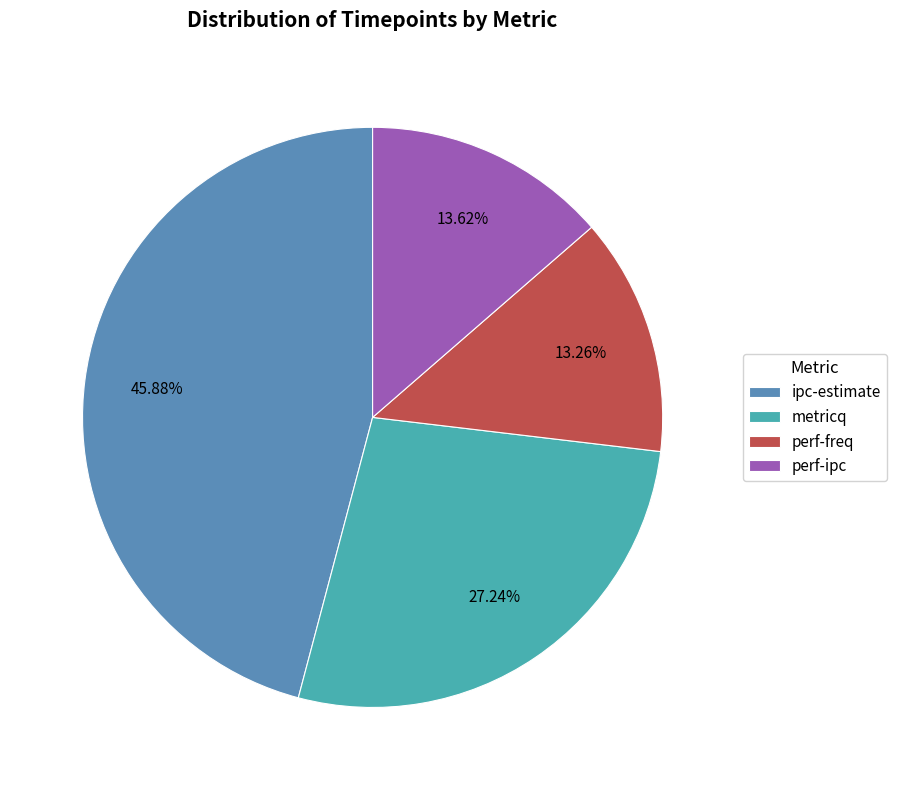

The ipc-estimate slice represents 54% of the pie. True or false?

False